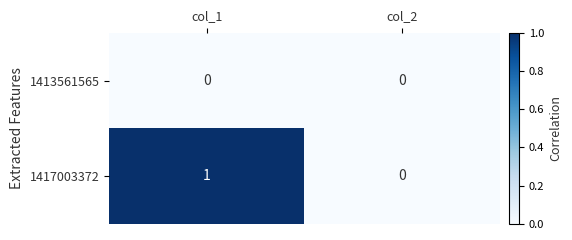

What is the greatest value displayed?

1